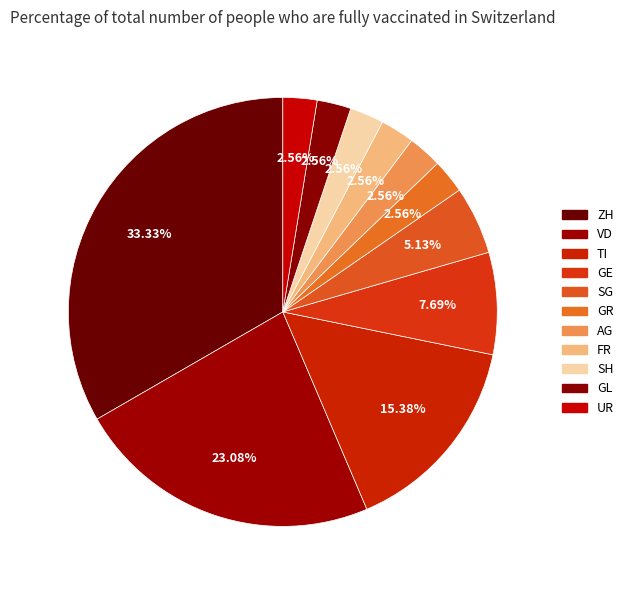

Is there a majority slice in this chart?

No